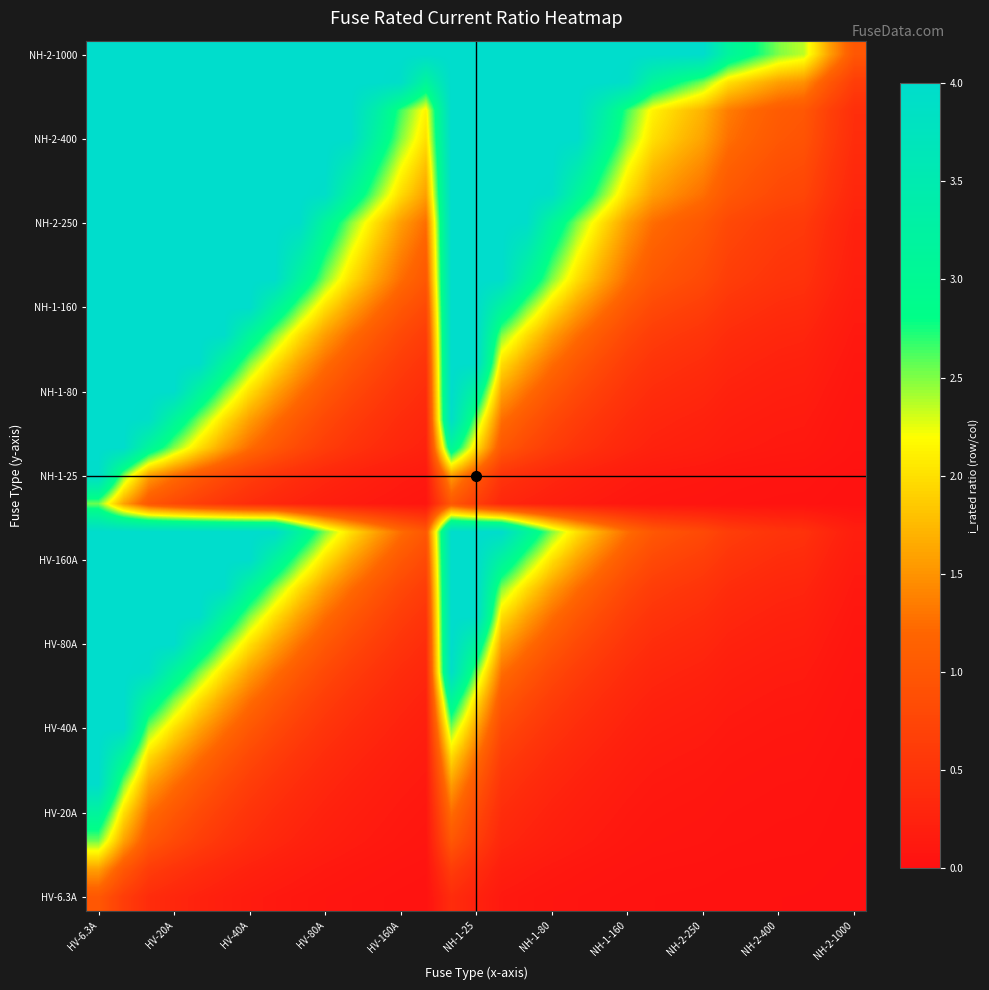

Count the number of data series in this chart.

31